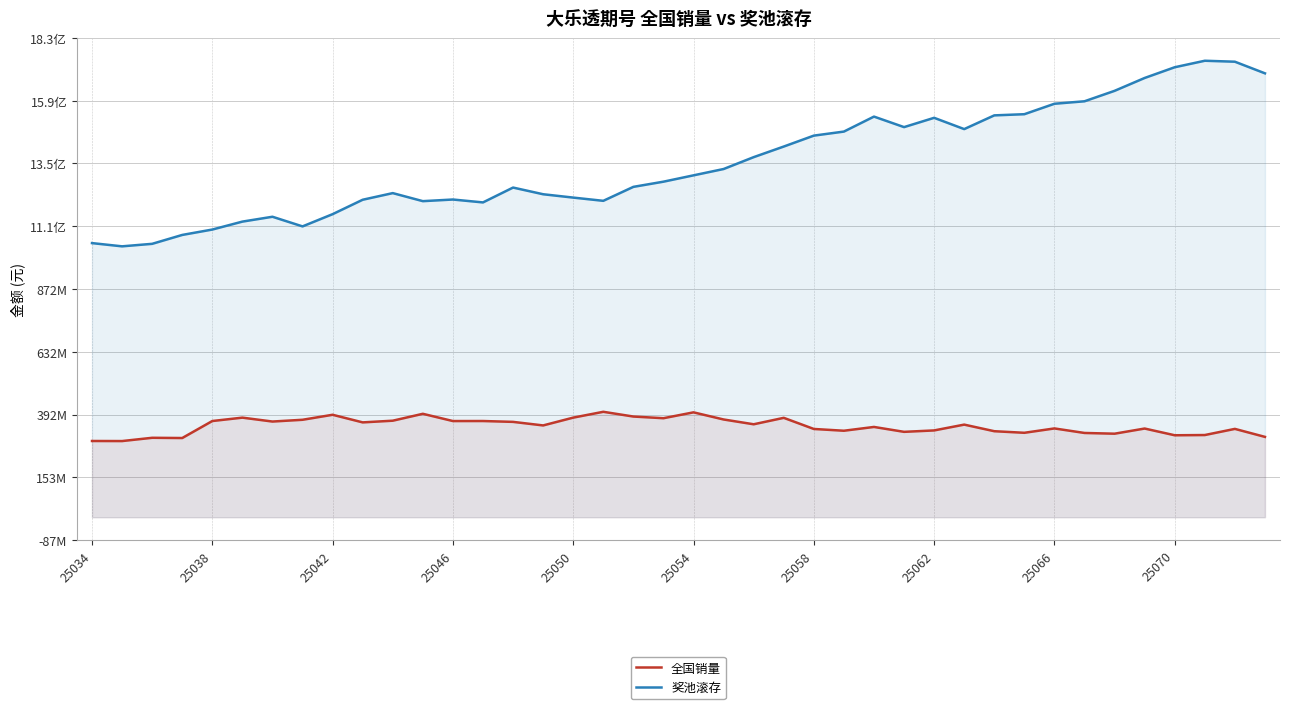

Does the chart have visible grid lines?

Yes